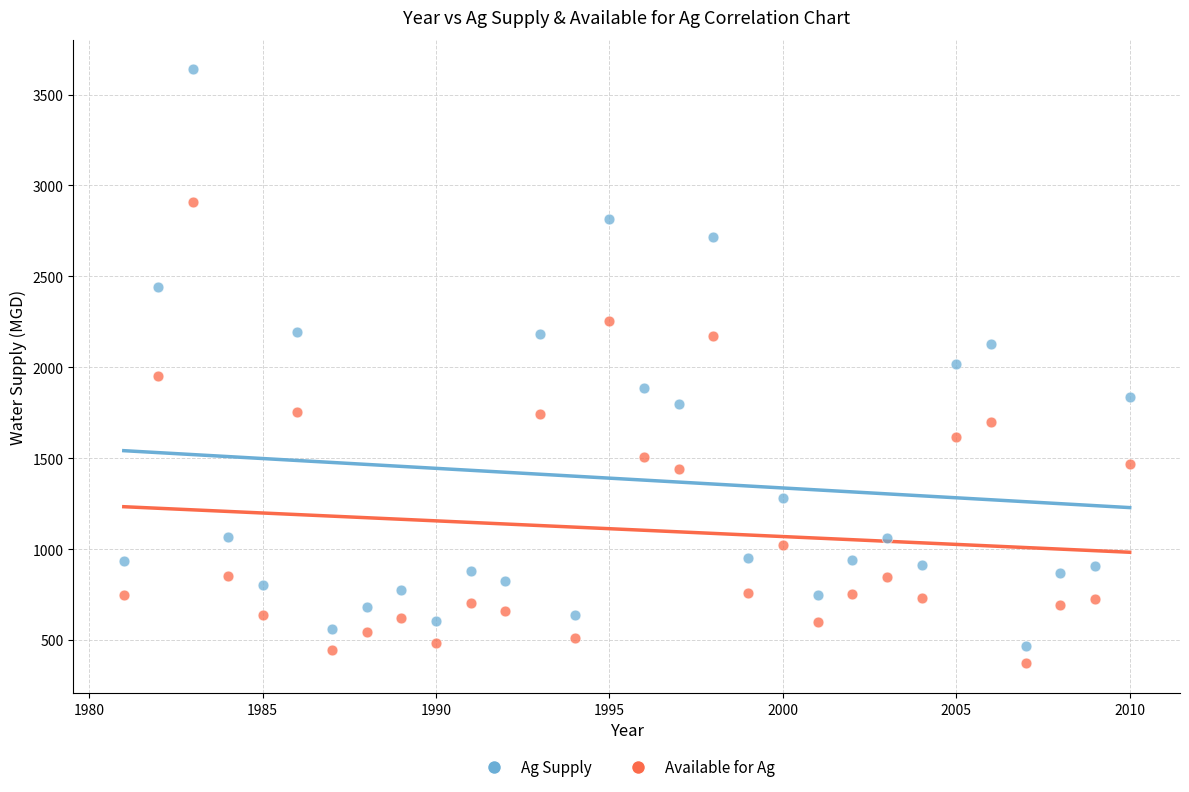

What is the X range (max minus min) for the scatter plot?

29.0